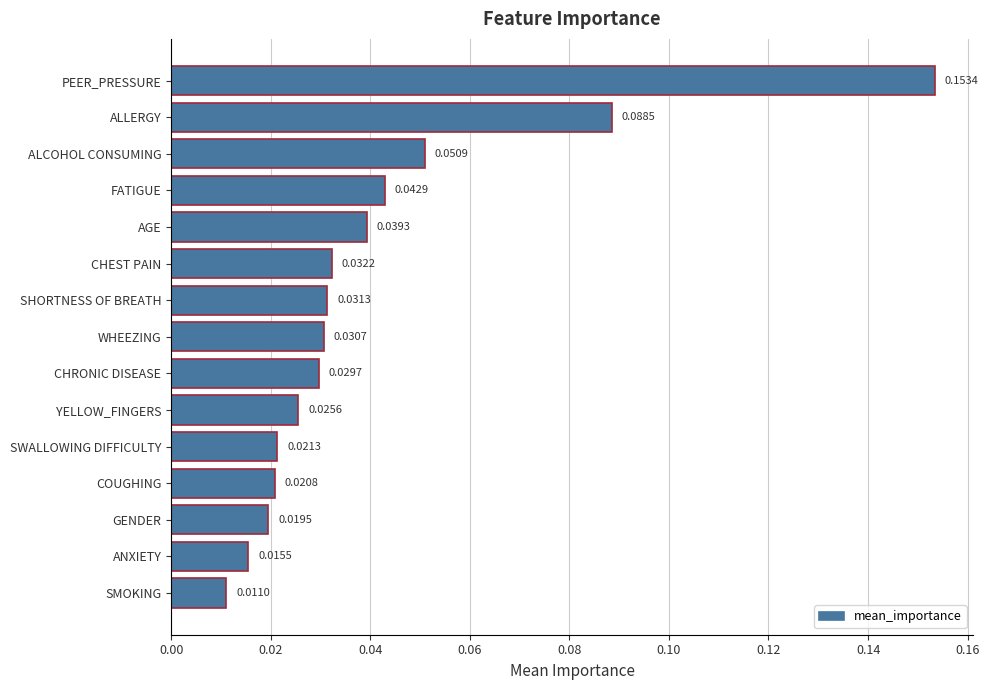

What is the change in value from WHEEZING to ALLERGY?

+0.1